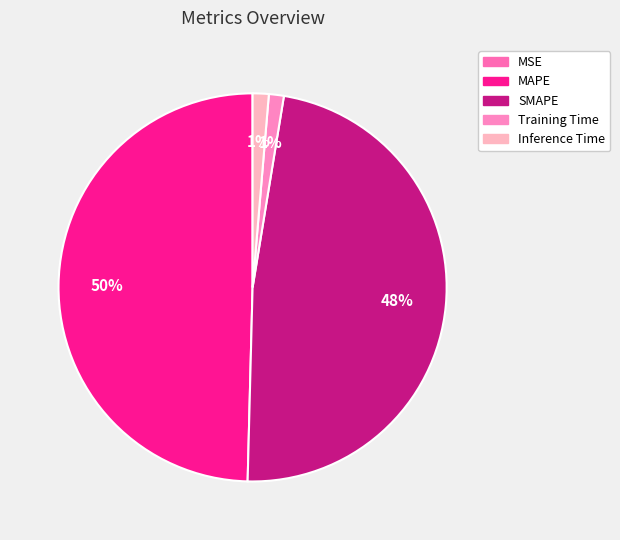

How many segments does this pie chart have?

5